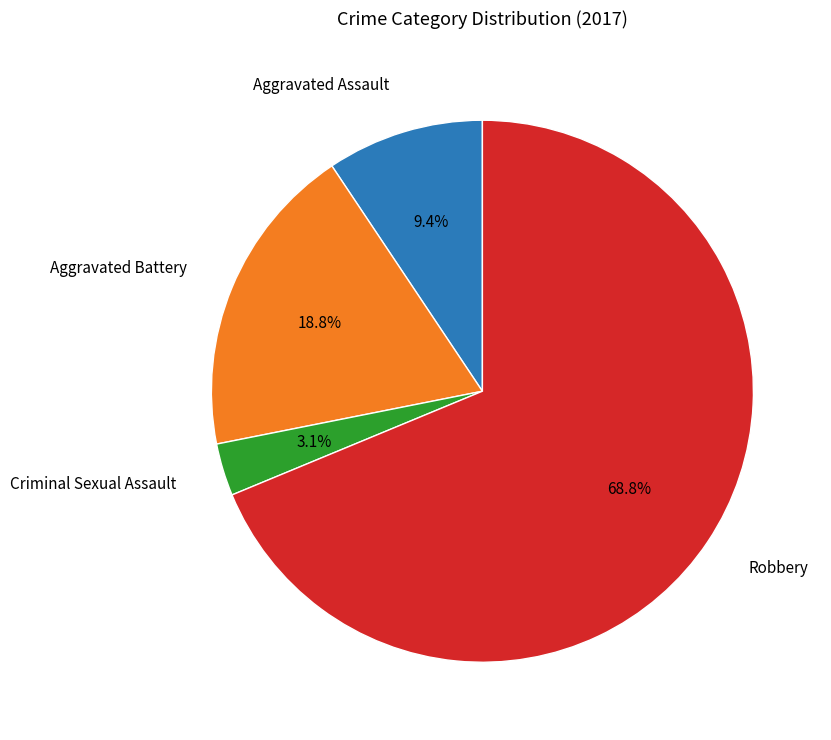

Which has a higher value, Aggravated Assault or Aggravated Battery?

Aggravated Battery